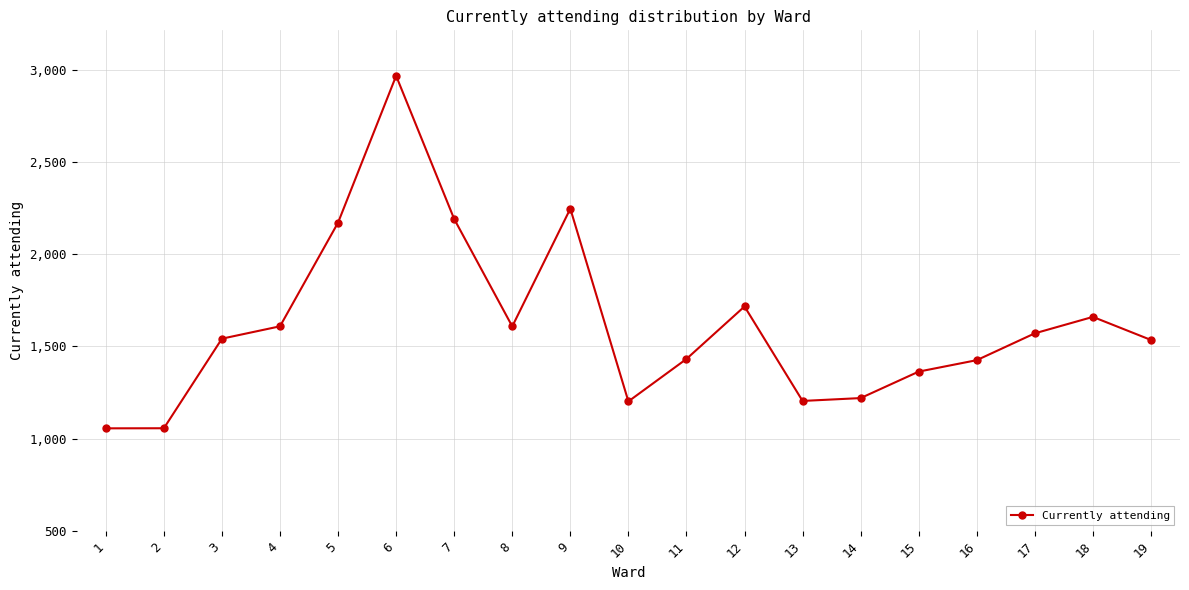

At which category does the data reach its first local valley?

8